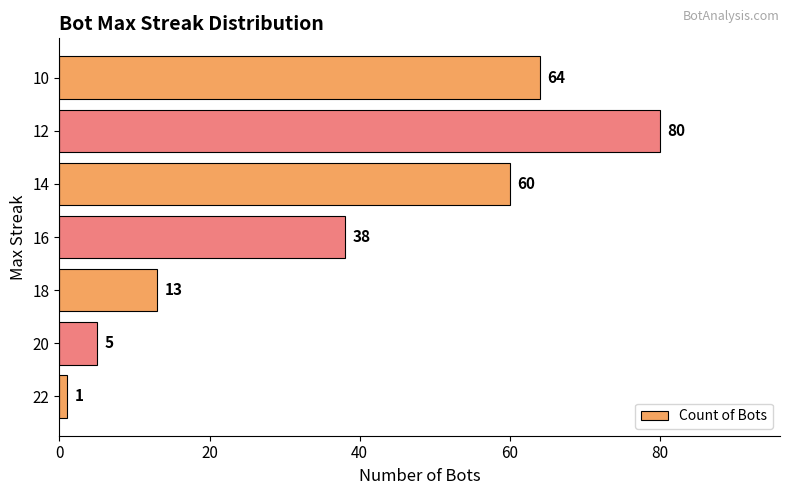

What is the difference between the maximum and minimum values?

79